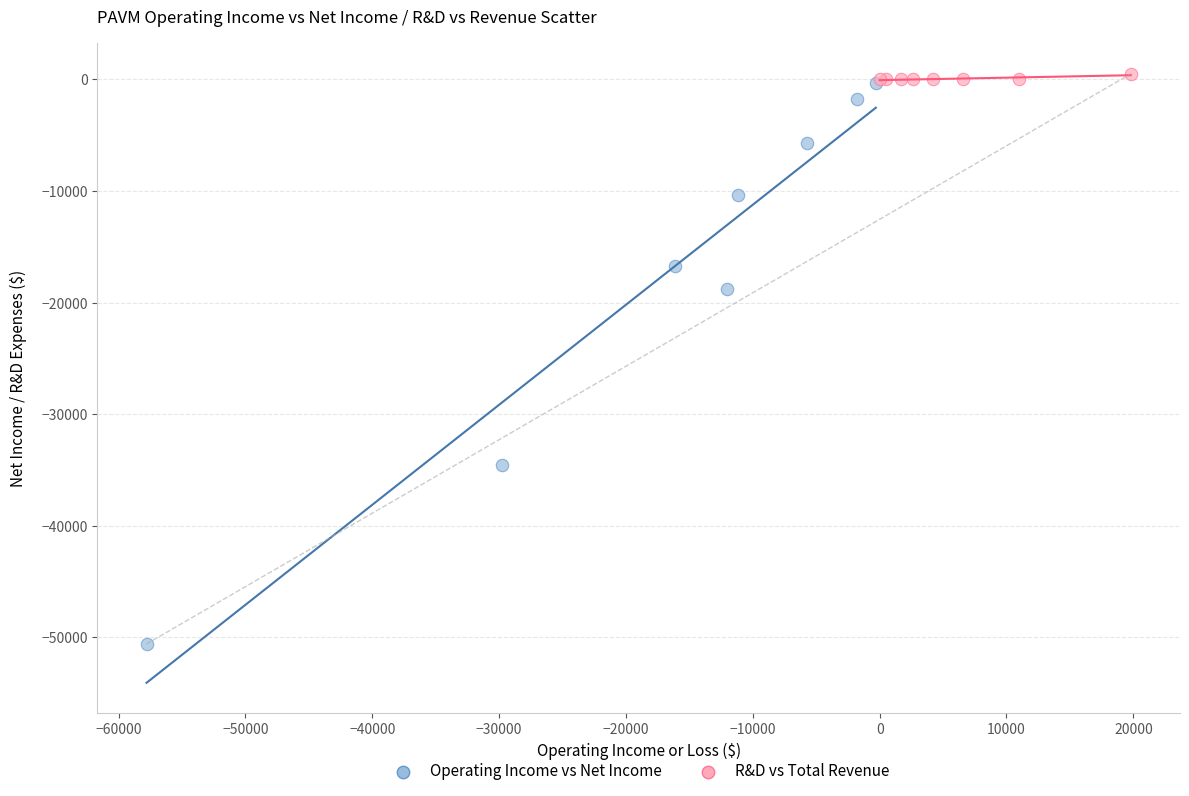

Which series has the widest spread of Y values?

Operating Income vs Net Income